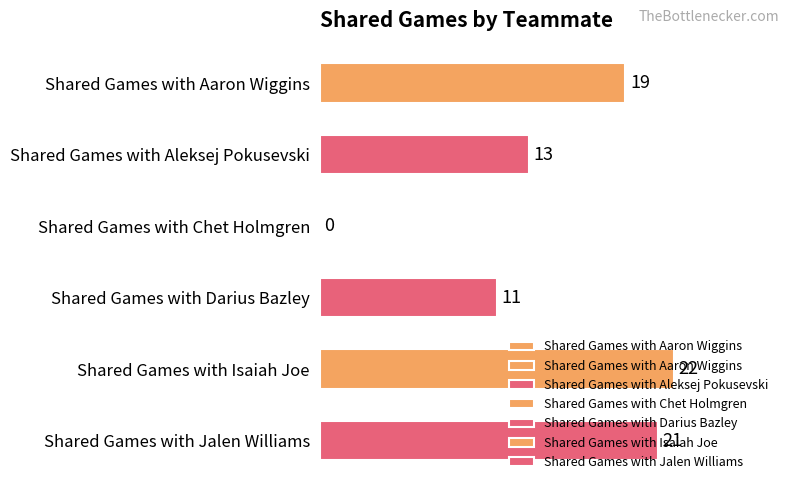

Rank the categories by value from lowest to highest.

Shared Games with Chet Holmgren, Shared Games with Darius Bazley, Shared Games with Aleksej Pokusevski, Shared Games with Aaron Wiggins, Shared Games with Jalen Williams, Shared Games with Isaiah Joe